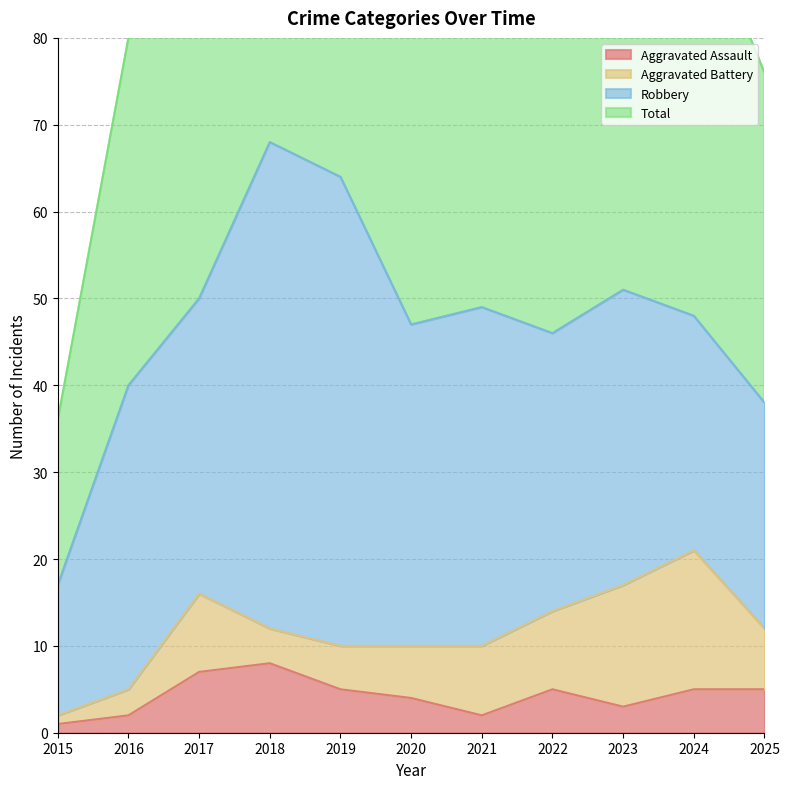

Count the Aggravated Assault values in the range 2 to 5.

8